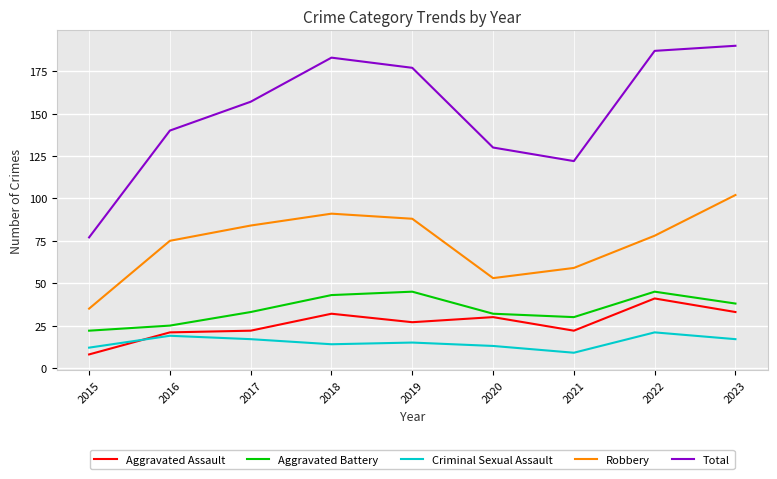

What is the average value of the Criminal Sexual Assault series?

15